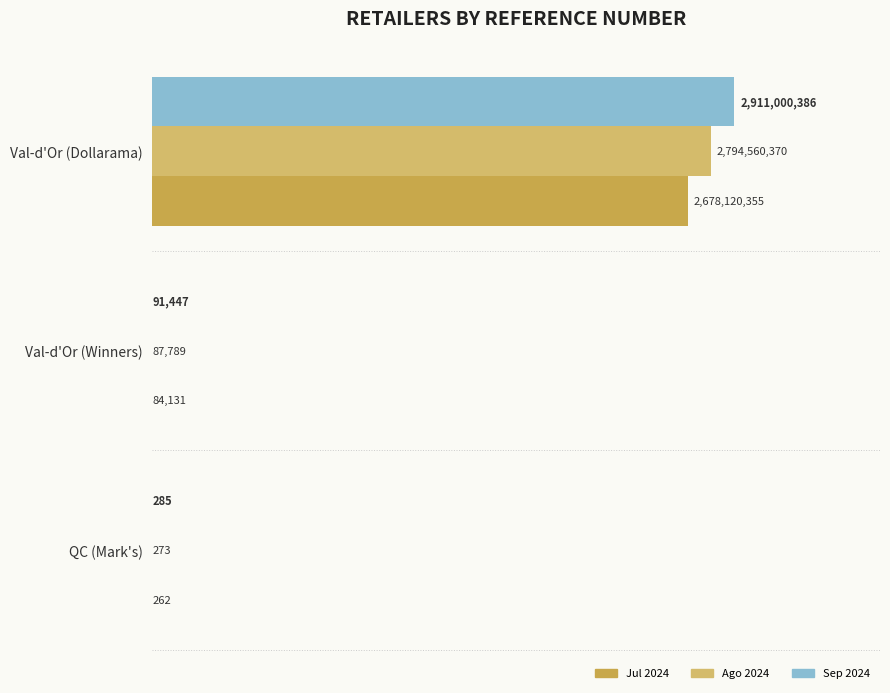

What is the sum of all Ago 2024 values?

2794648433.3